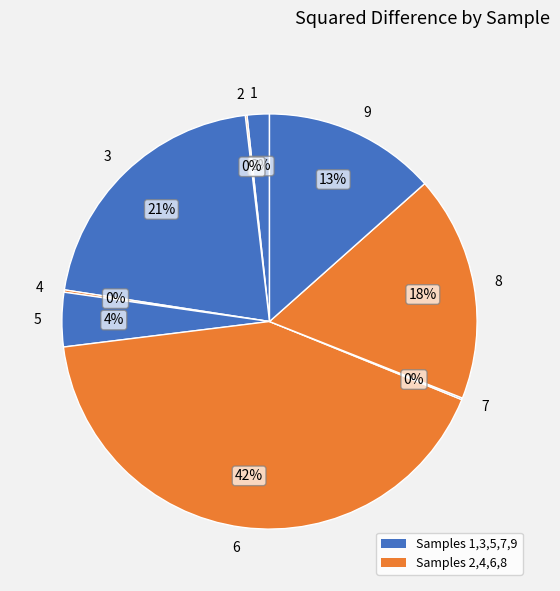

True or false: 9 accounts for 13% of the total.

True